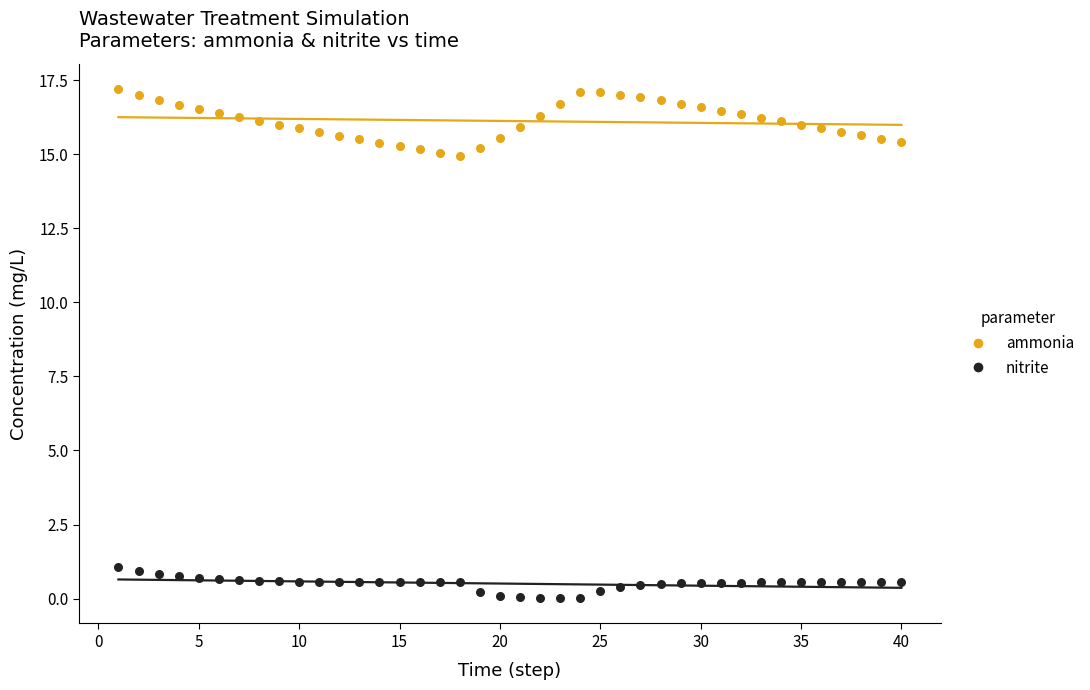

Which series reaches the minimum Y coordinate?

nitrite